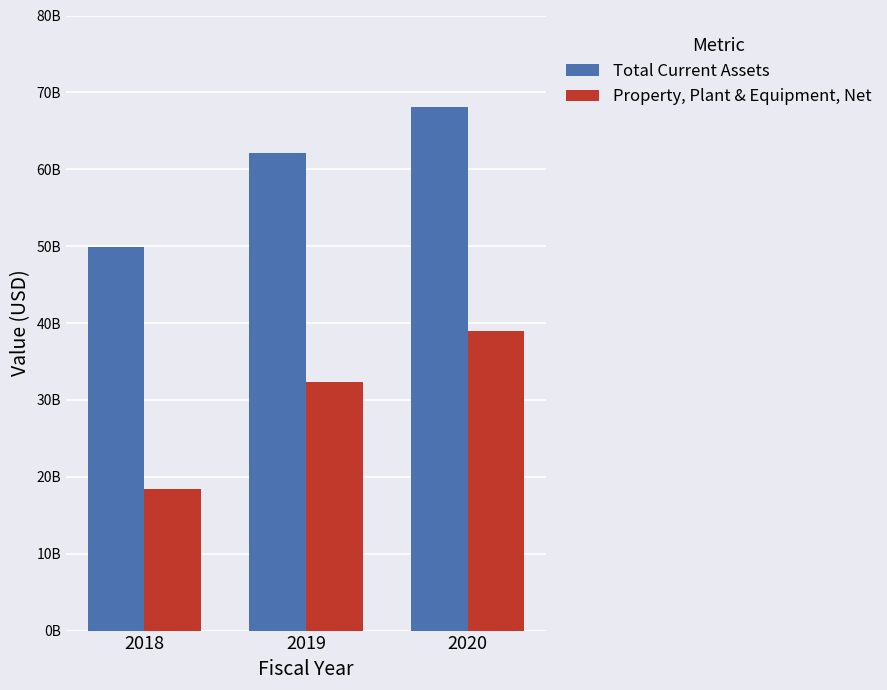

List the series in order of their peak value, highest first.

Total Current Assets, Property, Plant & Equipment, Net